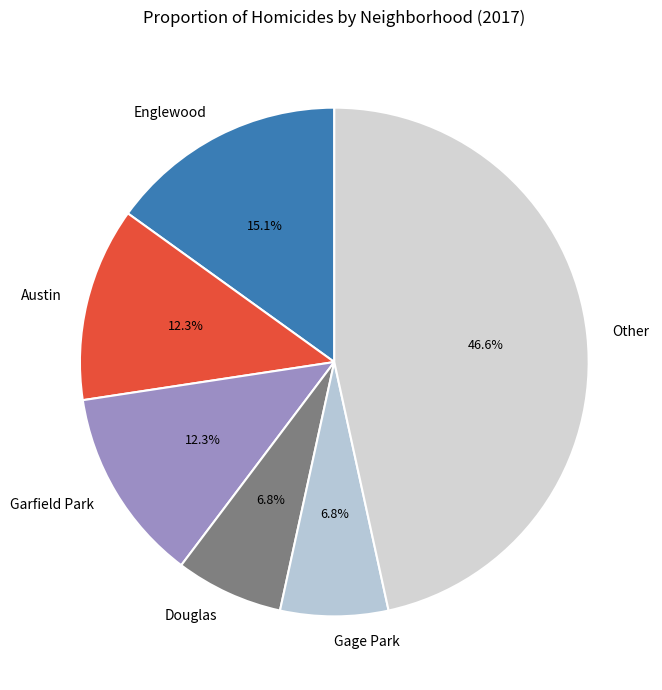

Does Gage Park represent more than half of the total?

No